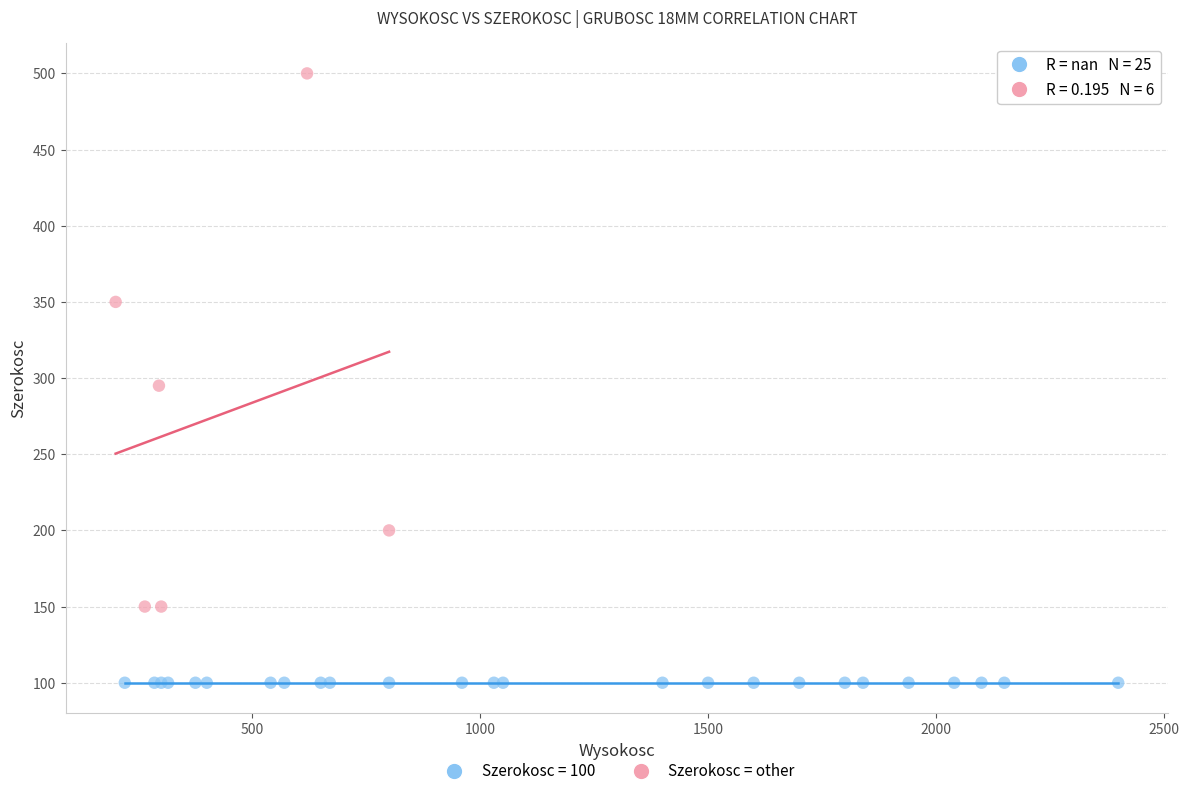

Which series contains the lowest Y value?

Szerokosc = 100